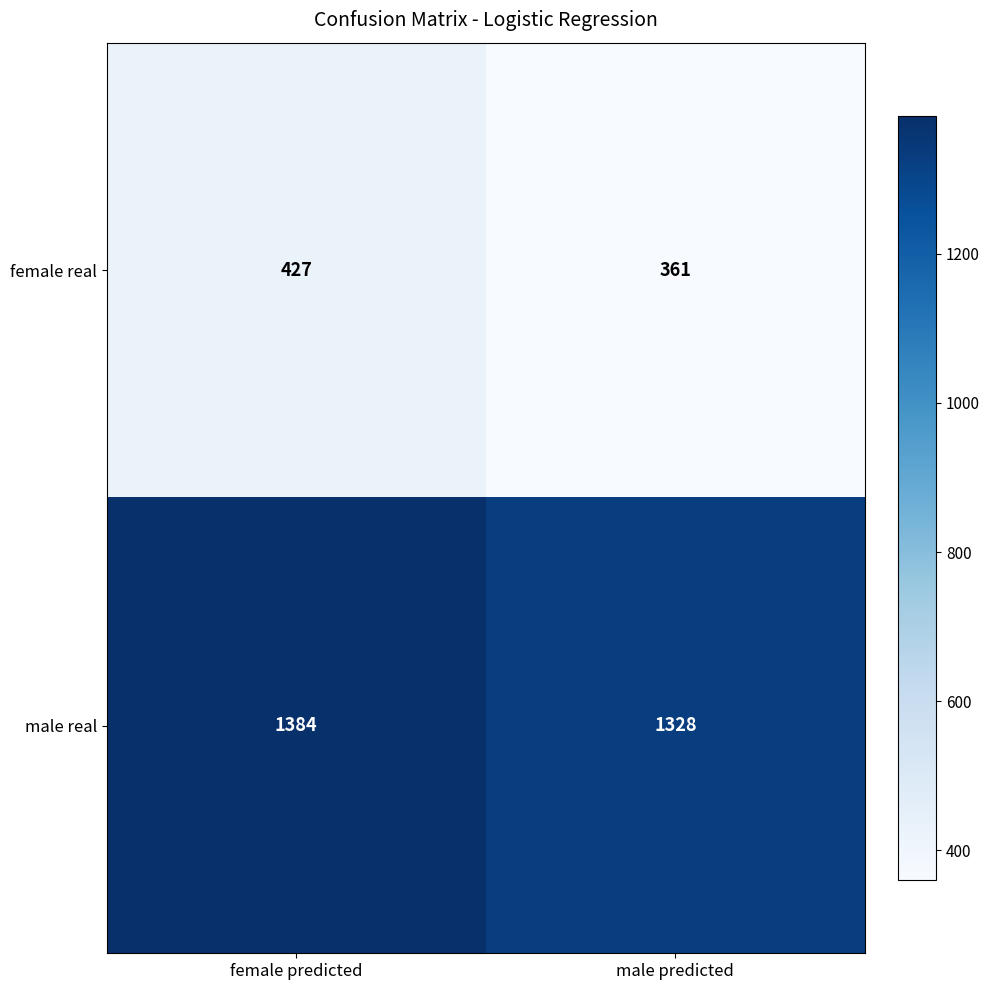

The value of male real at female predicted is 338. True or false?

False